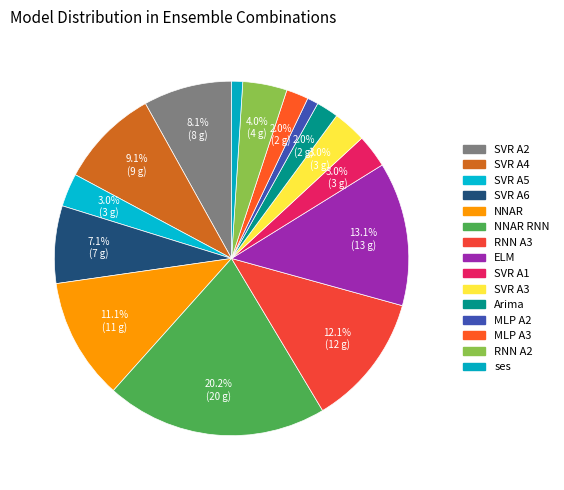

How many slices are in this pie chart?

15